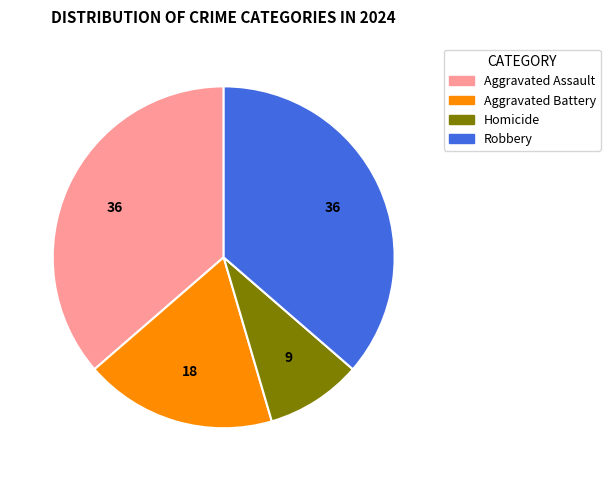

How many segments does this pie chart have?

4